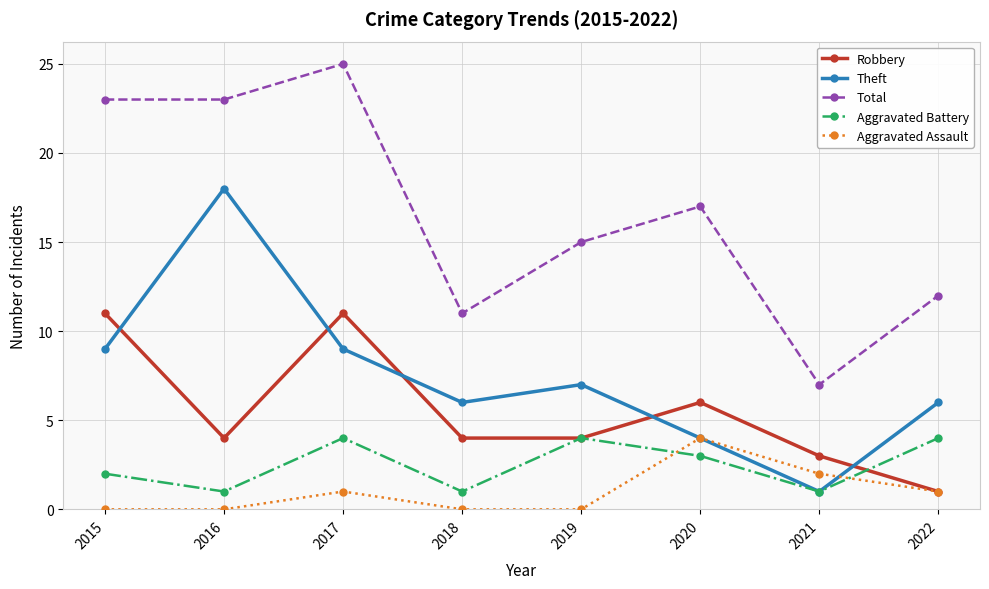

What is the difference between the highest and lowest values at 2019?

15